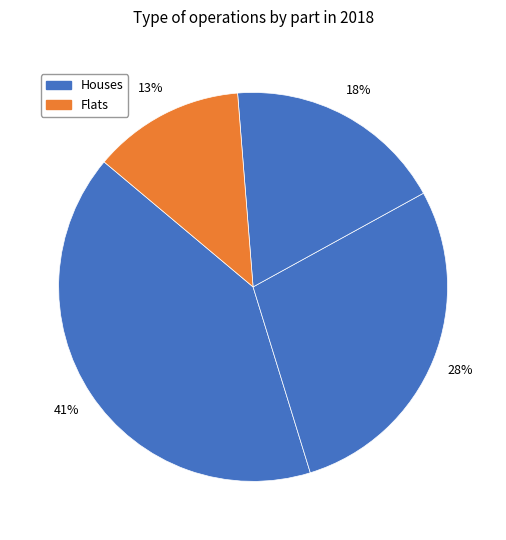

Count the number of slices in the pie.

4